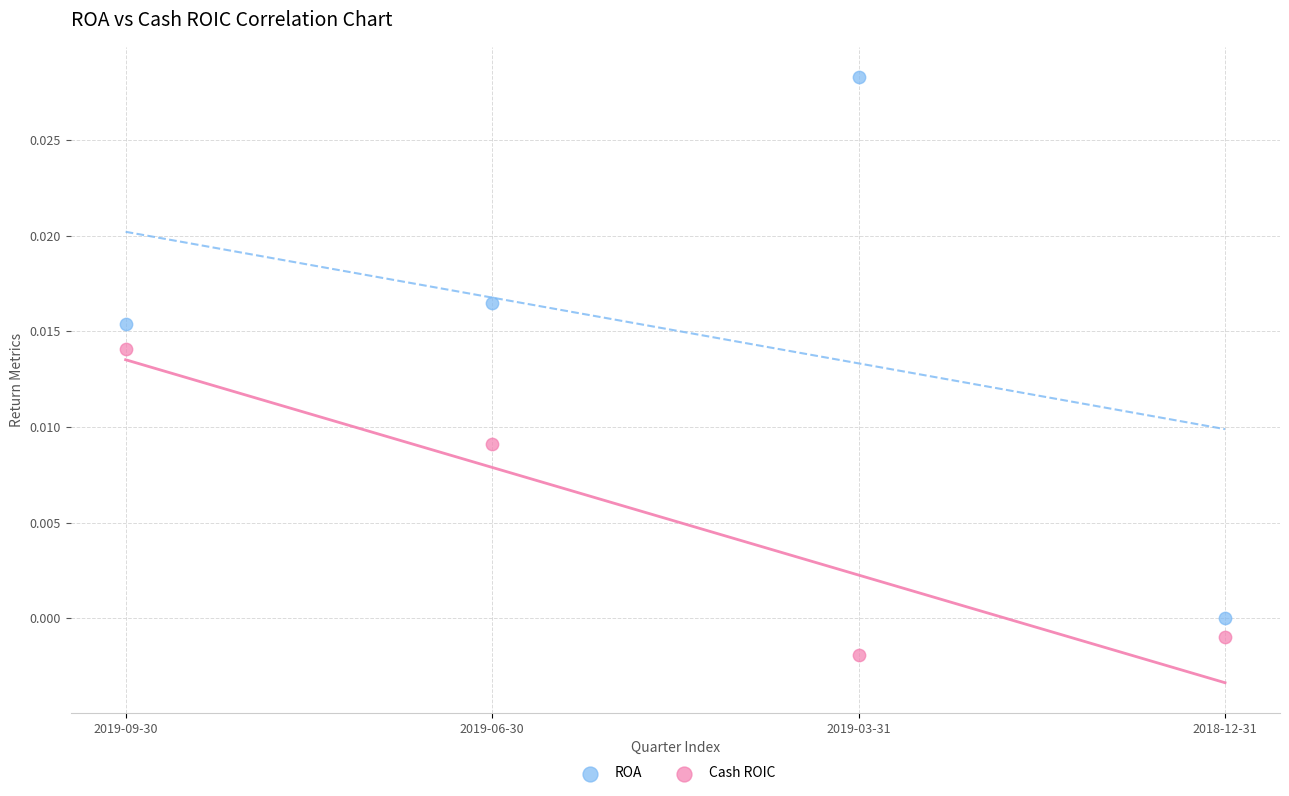

Which series contains the lowest Y value?

Cash ROIC